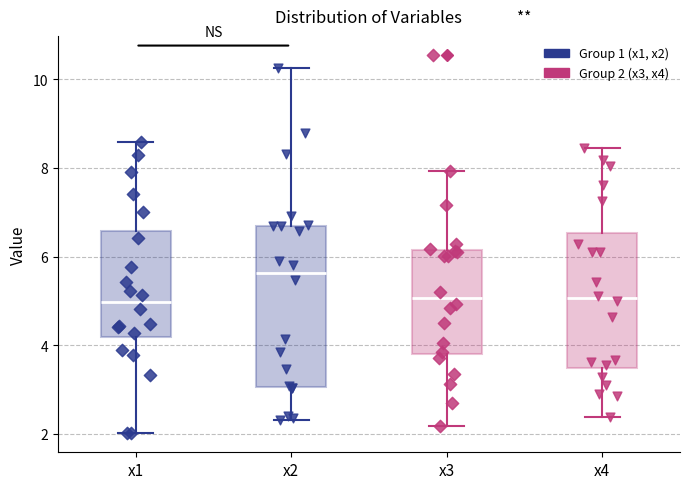

Comparing the boxes themselves (not the whiskers), which one is the tallest?

x2